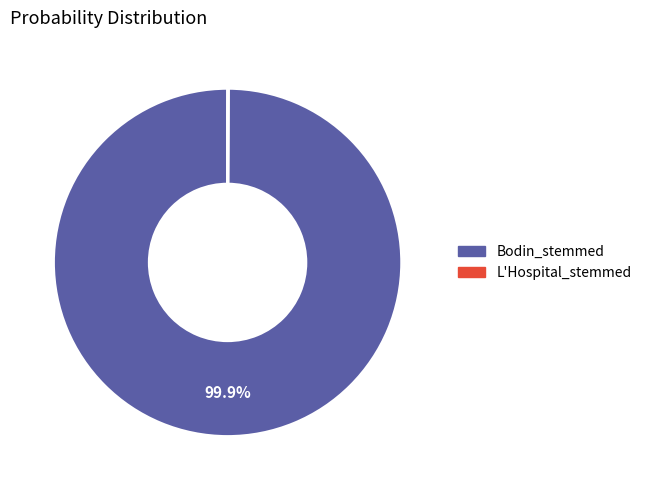

Which category accounts for the majority?

Bodin_stemmed